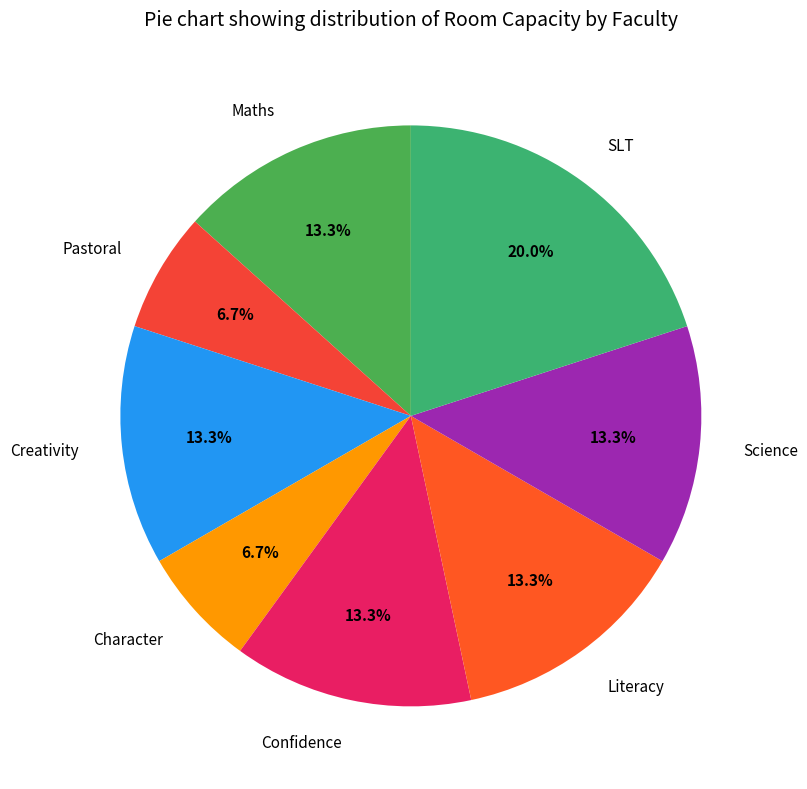

To the nearest percent, what is the difference between the Pastoral and SLT slice percentages?

13%